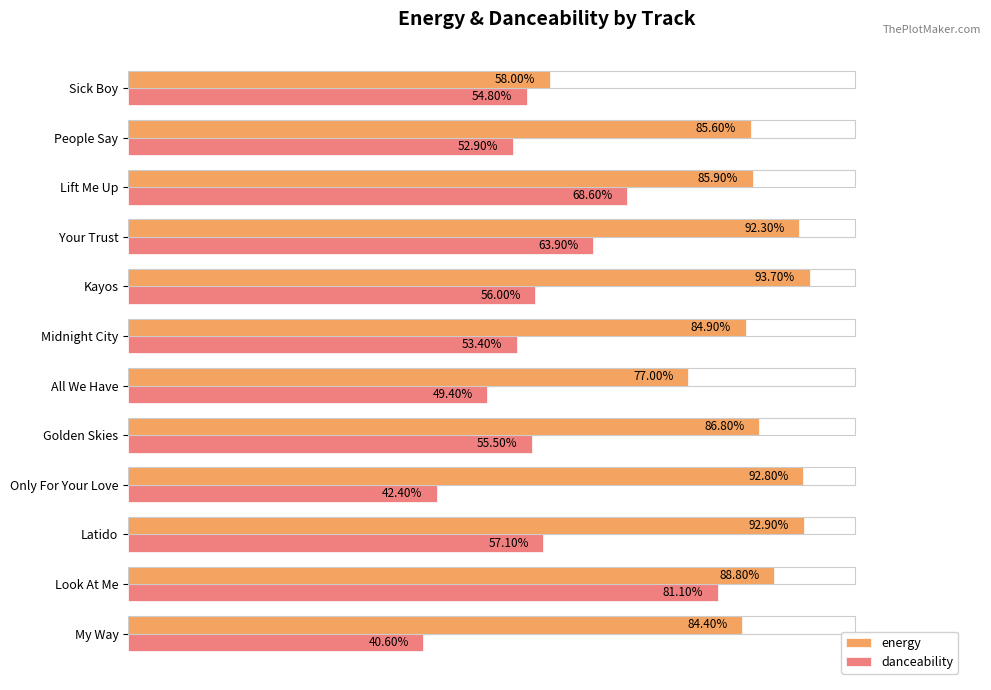

What are all the series names shown in the legend?

energy, danceability